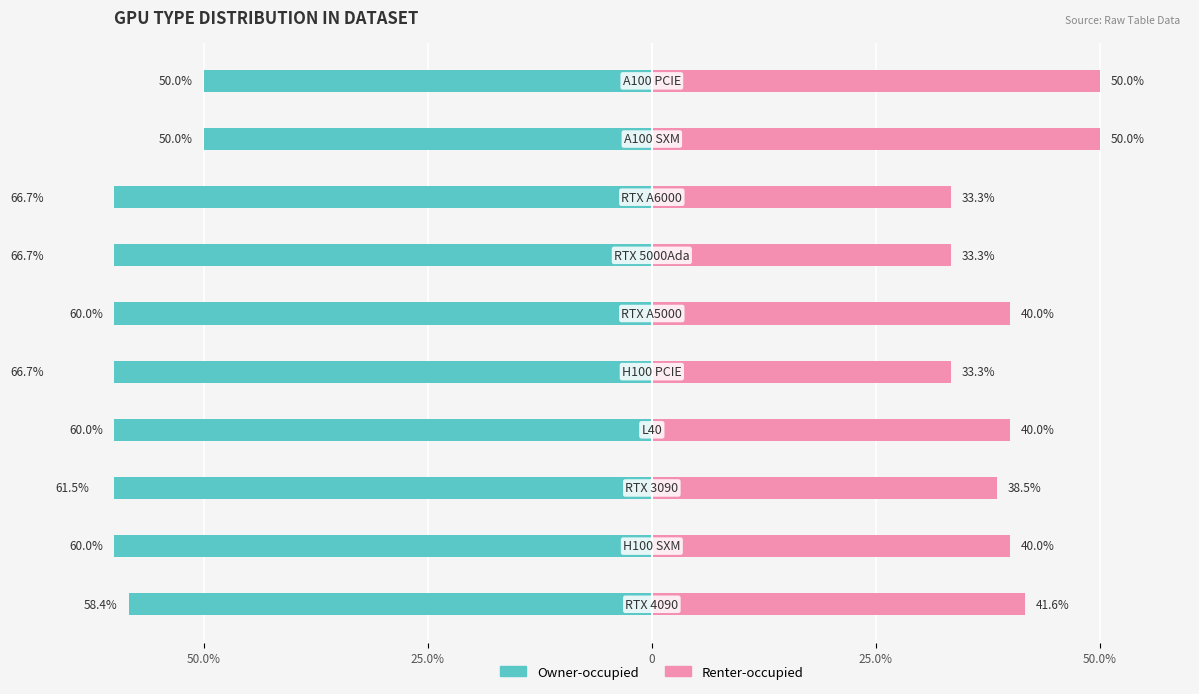

Which series changed the most between 6 and 7?

Owner-occupied